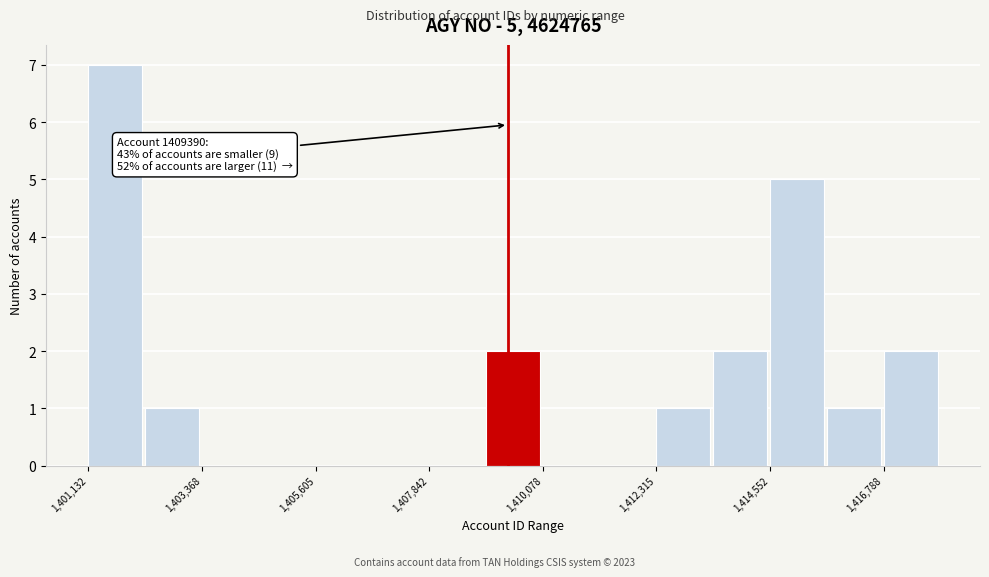

Around what value on the x-axis is the tallest bar? Give the approximate position of its centre, as read against the axis.

1401500